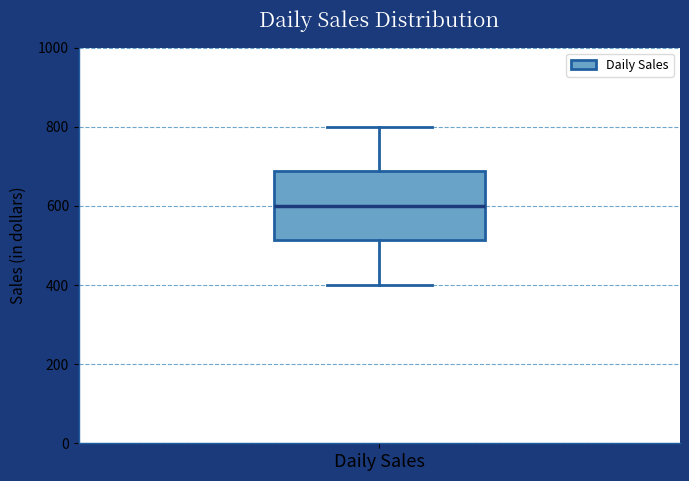

Where does the lower whisker of the box for Daily Sales end on the y-axis? The values are not printed on the chart, so give them approximately, as read against the axis.

400